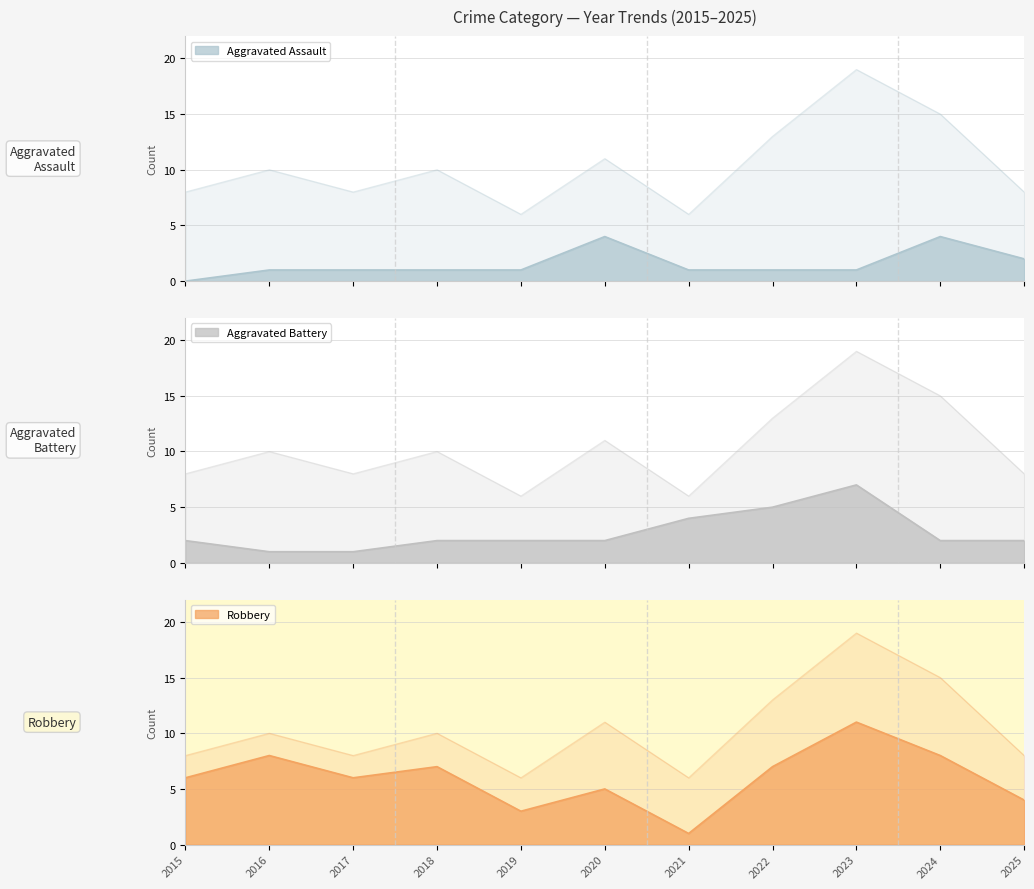

At which label does Aggravated Assault first exceed 1?

2020